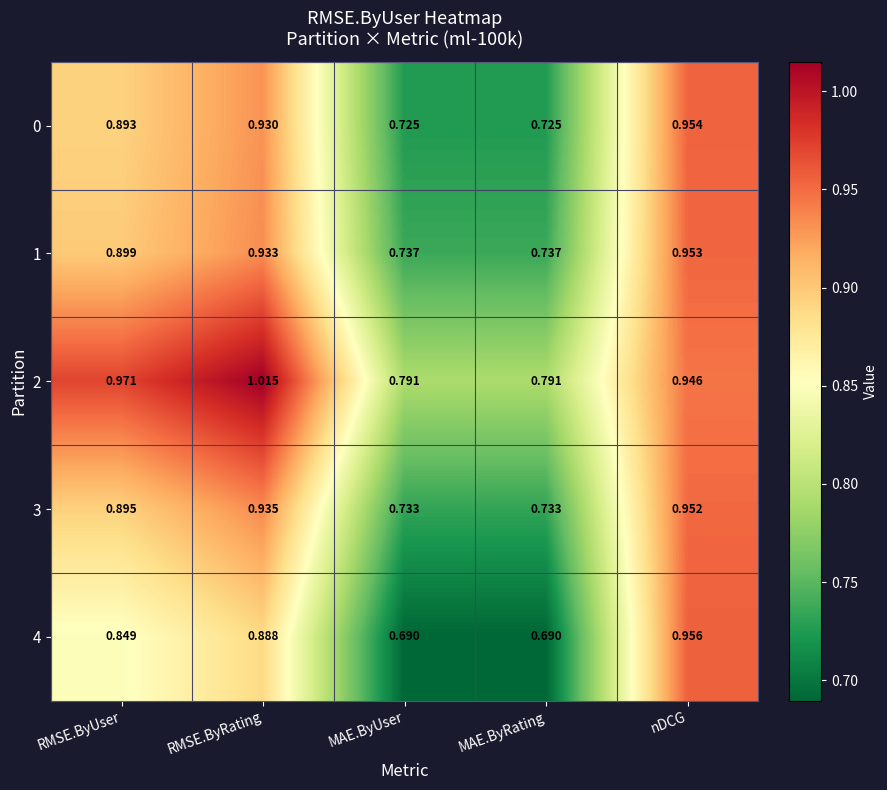

Which label corresponds to the largest value in the chart?

RMSE.ByRating